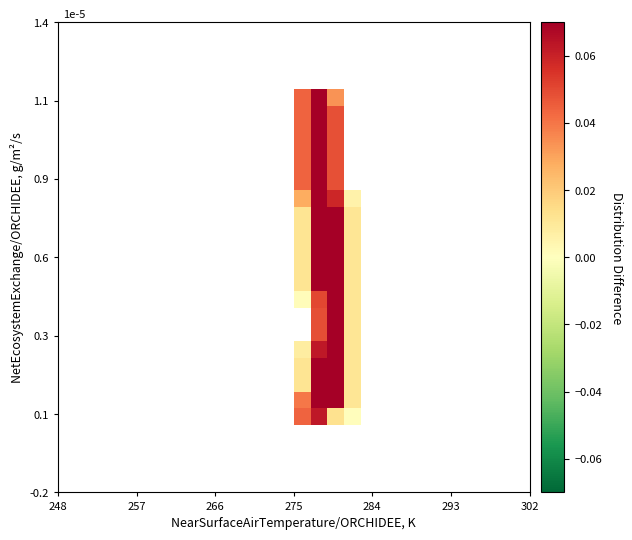

At how many categories does at least one series exceed 0?

4